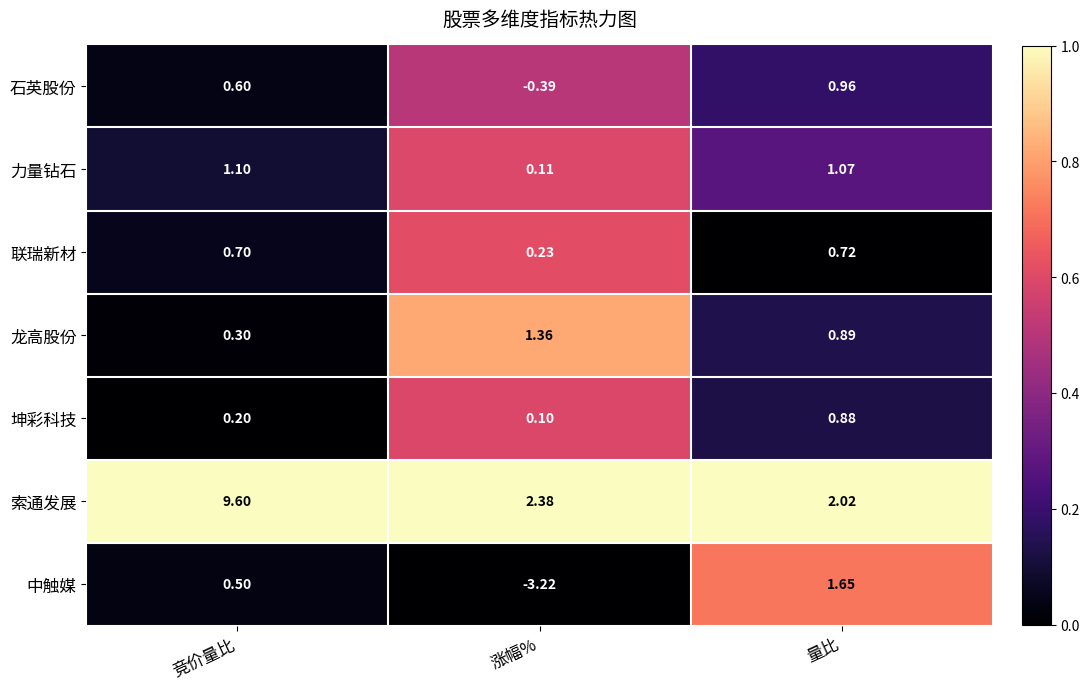

Which series changed the most between 竞价量比 and 涨幅%?

索通发展